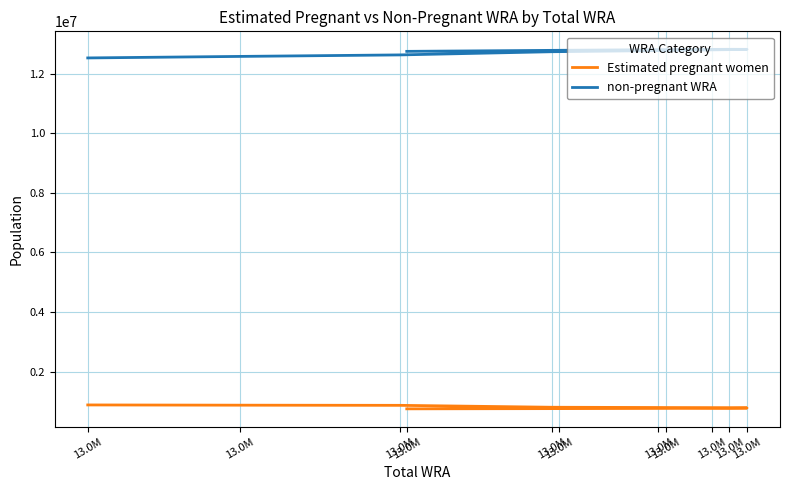

List the series in order of their peak value, highest first.

non-pregnant WRA, Estimated pregnant women